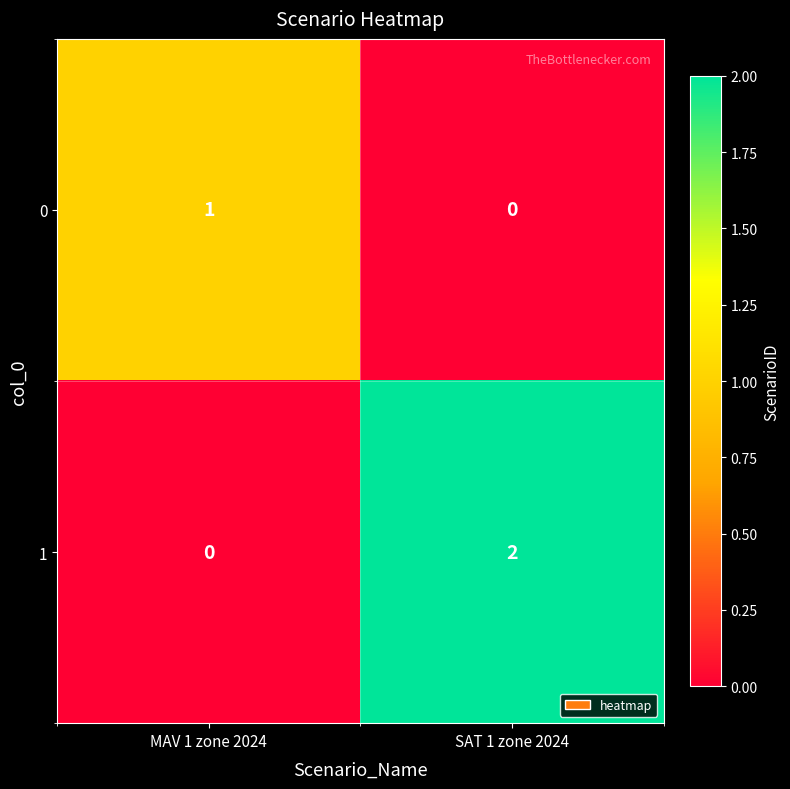

Rank the series at MAV 1 zone 2024 from lowest to highest value.

1, 0